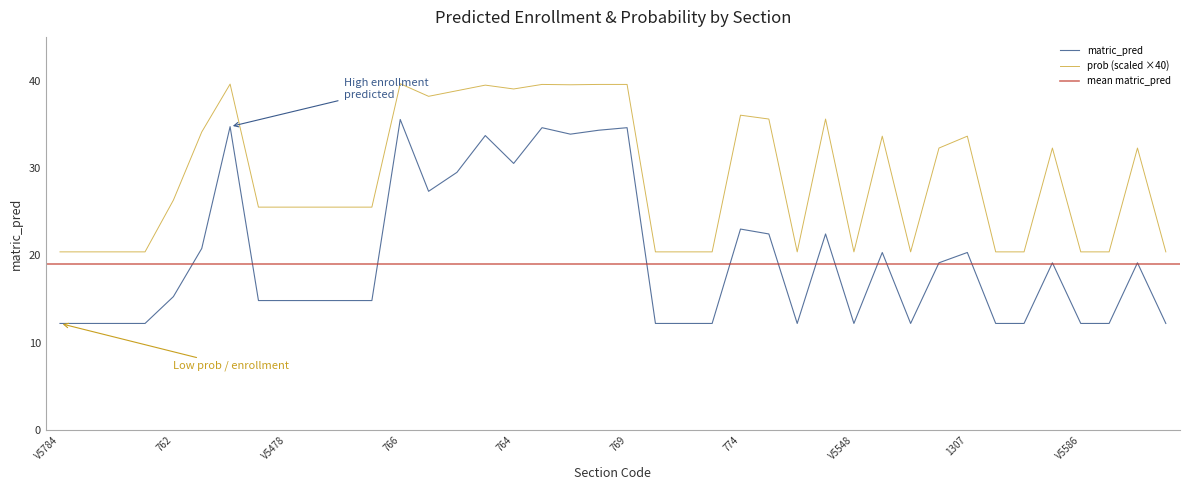

What is the label of the 16th point from the right?

774